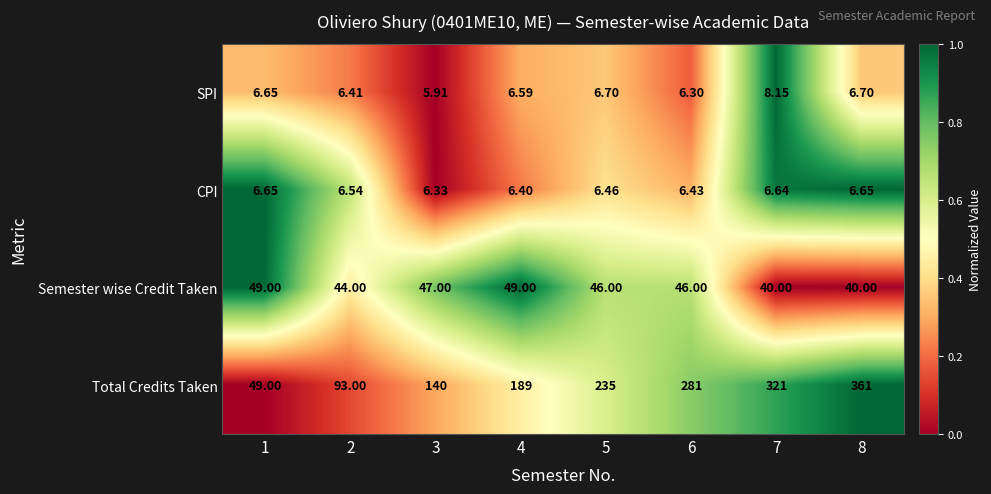

Which series has the widest spread of values?

Total Credits Taken